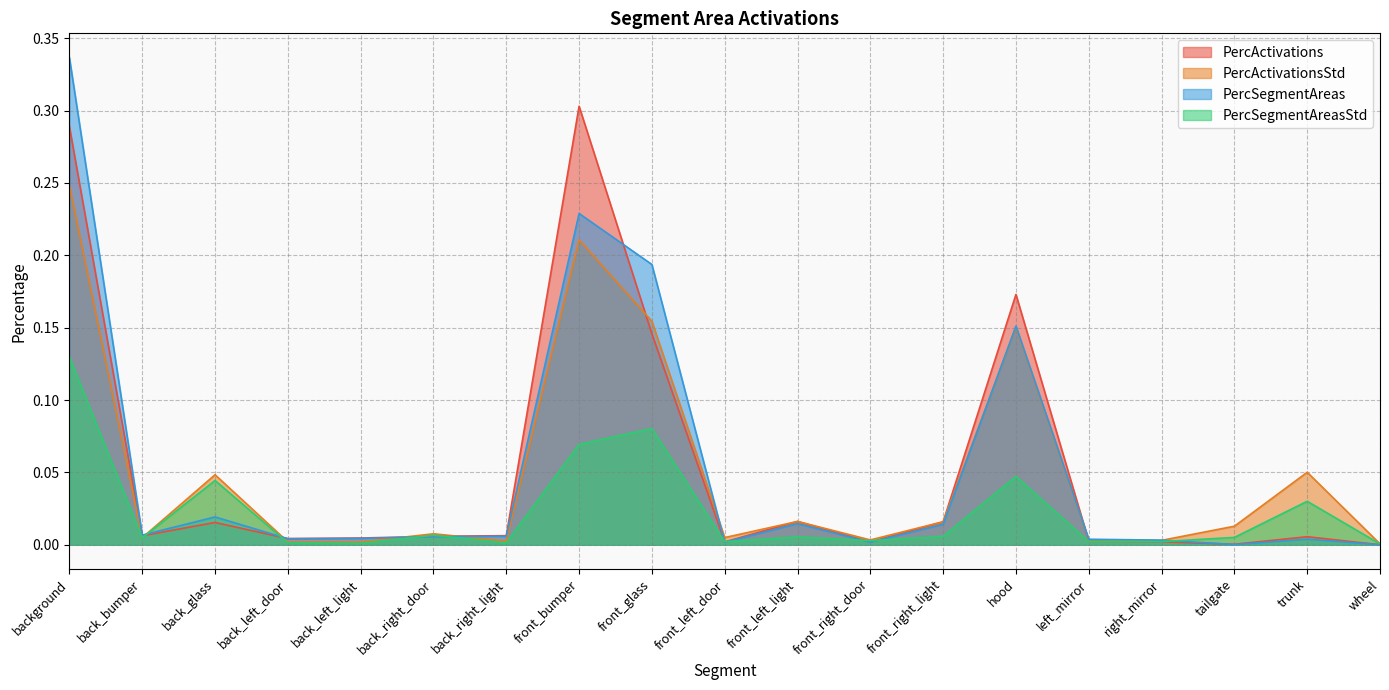

Does the chart display data point markers on the line(s)?

No